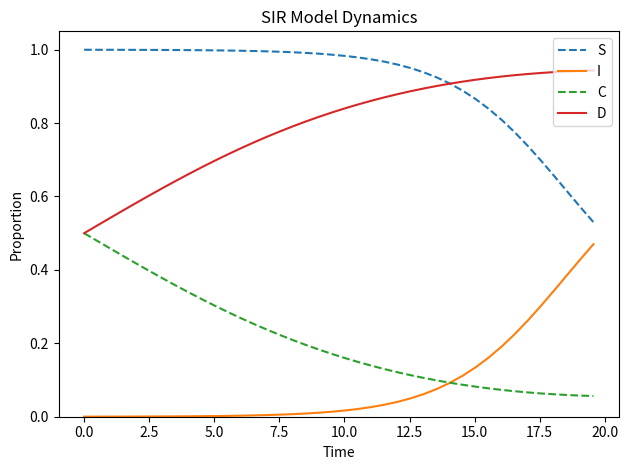

True or false: S and I intersect in this chart.

False